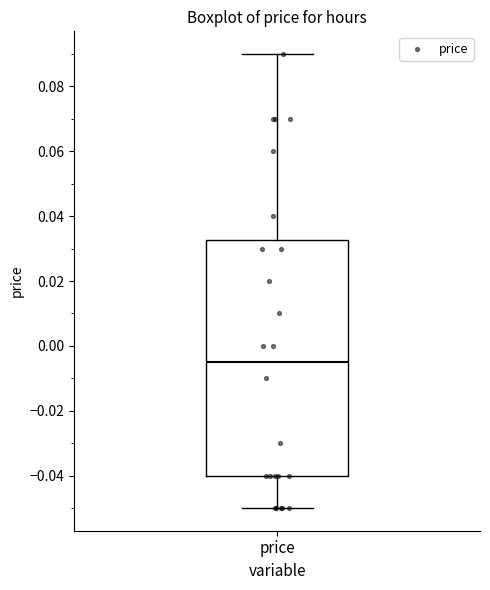

Read this box plot against the y-axis: the position of the median line, the range covered by the box, and the ends of both whiskers. The values are not printed on the chart, so give them approximately, as read against the axis.

median -0.004, box -0.040 to 0.032, whiskers -0.050 to 0.090